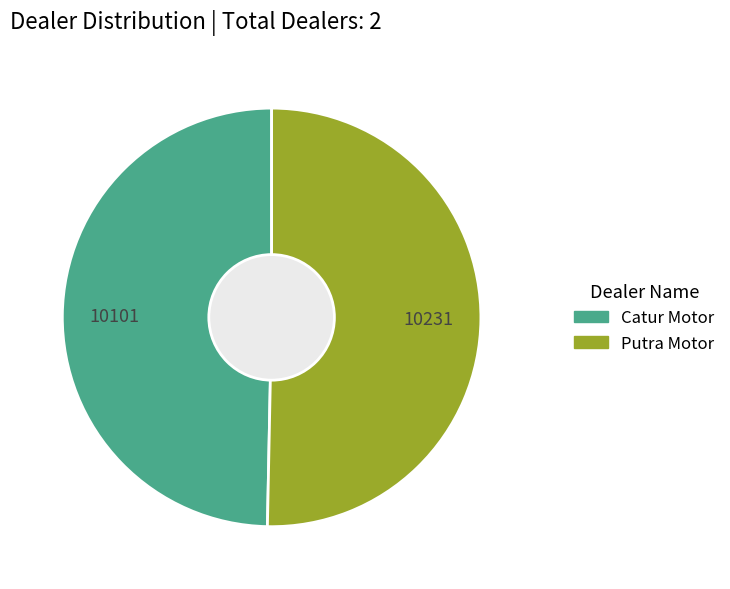

How many segments does this pie chart have?

2